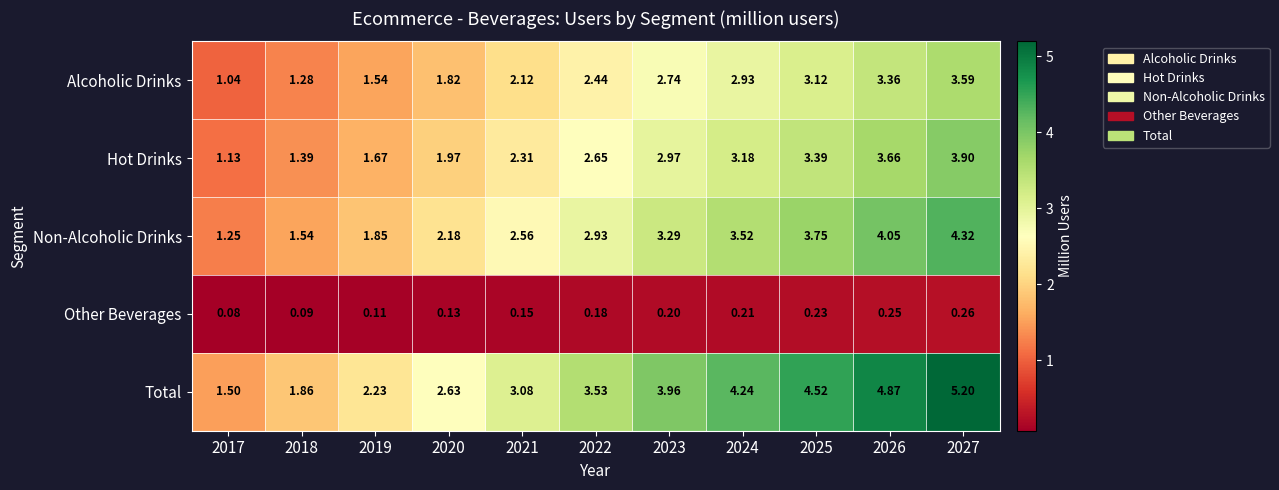

Which series has the widest spread of values?

Total